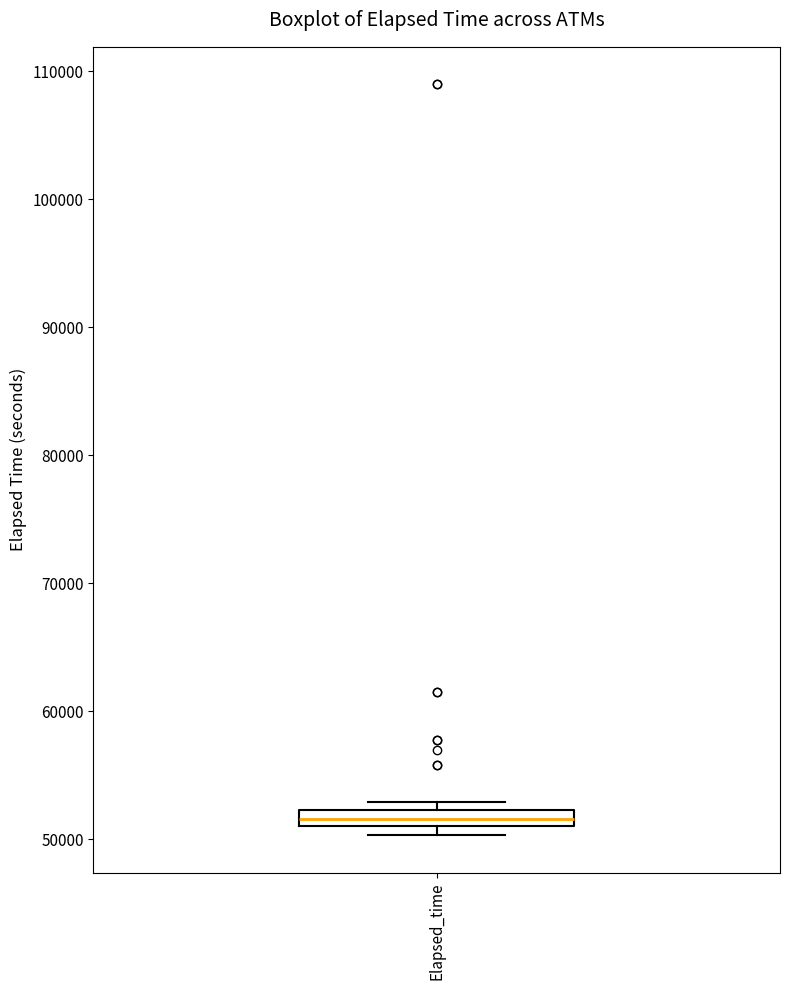

Where is the lower edge of the box for Elapsed_time on the y-axis? The values are not printed on the chart, so give them approximately, as read against the axis.

51000